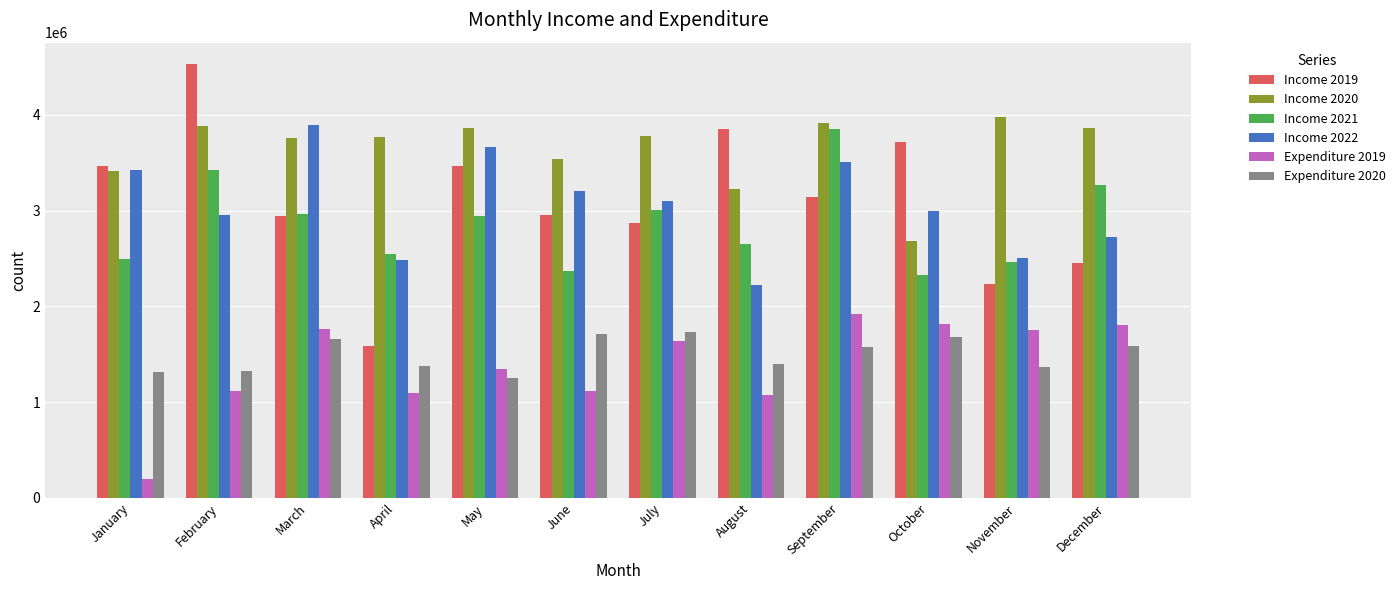

Is it true that Income 2022 equals 4086919 at February?

False